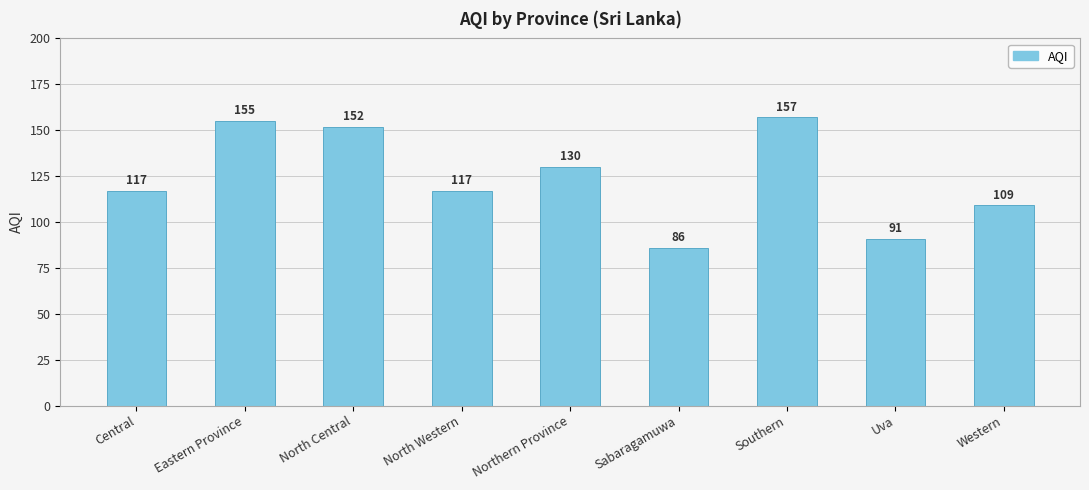

What is the label of the 3rd bar from the right?

Southern